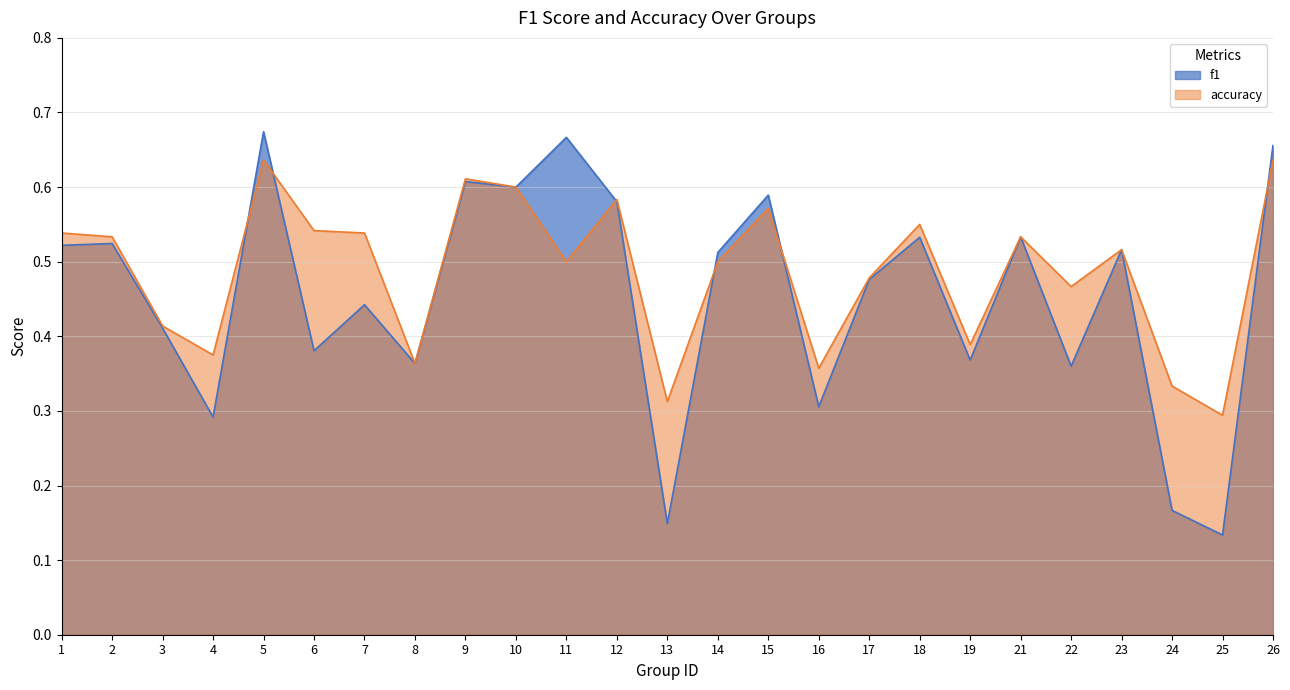

Which series has the largest total across all categories?

accuracy